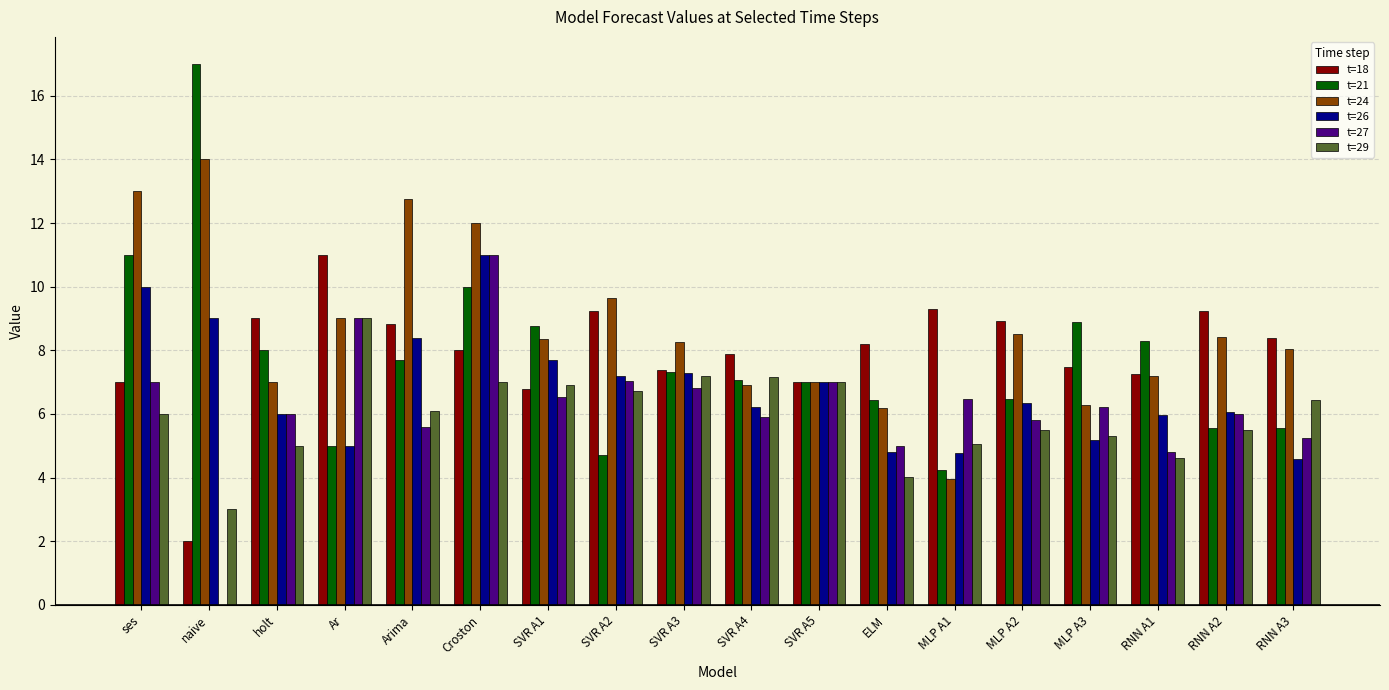

Is it true that t=27 equals 7.0 at ses?

True